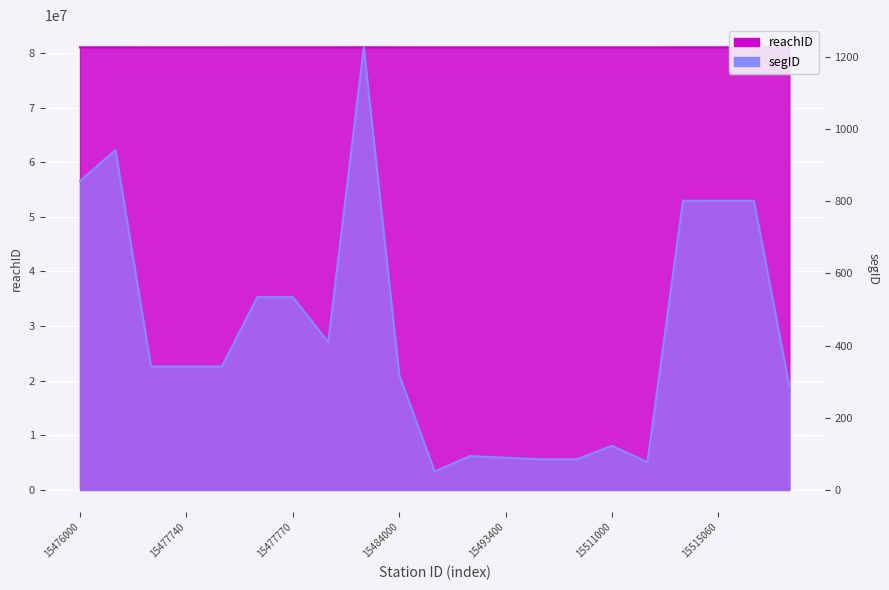

Rank the series by their average value, from highest to lowest.

reachID, segID